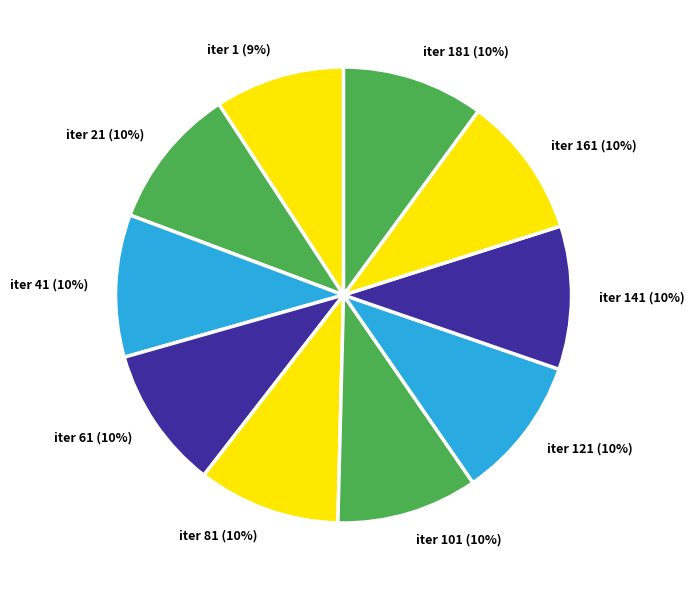

To the nearest percent, what is the average slice percentage?

10%